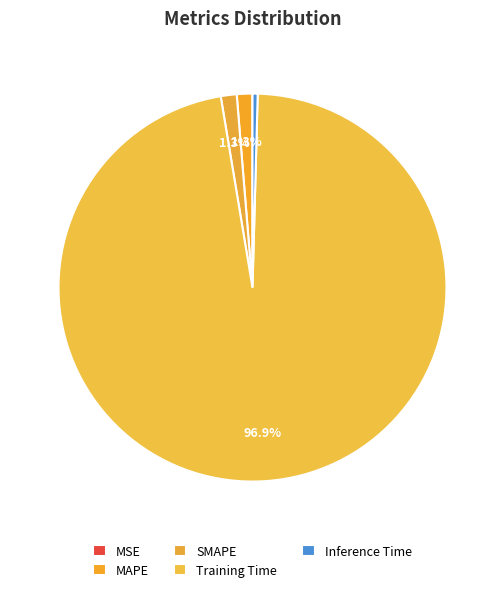

True or false: MSE accounts for 0% of the total.

True